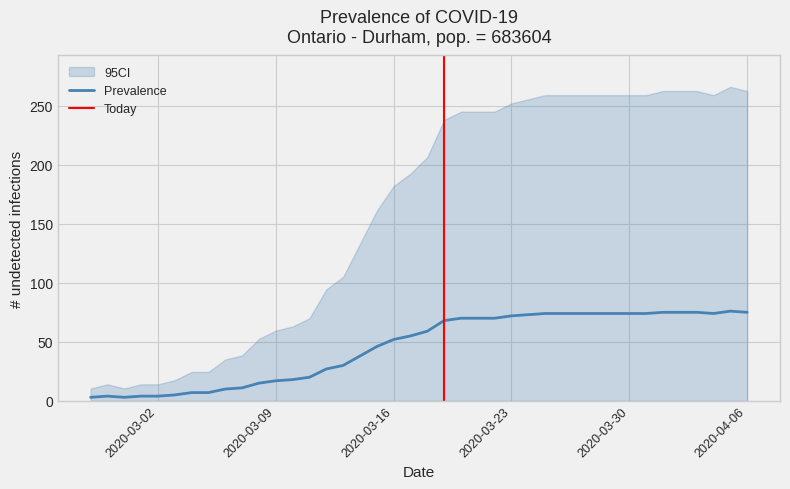

Where is the first local minimum?

2020-02-29